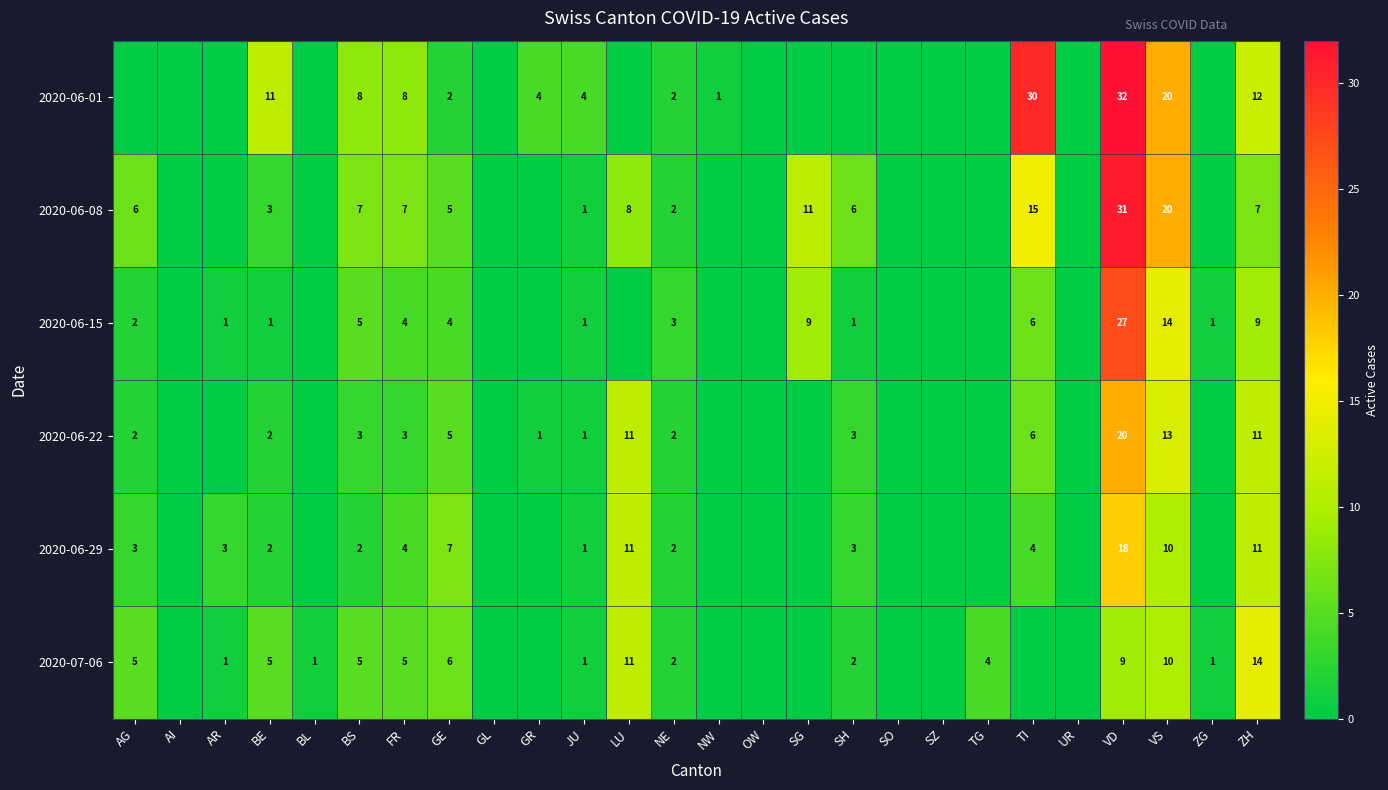

What is the sum of the 2020-07-06 values at VD and AG?

14